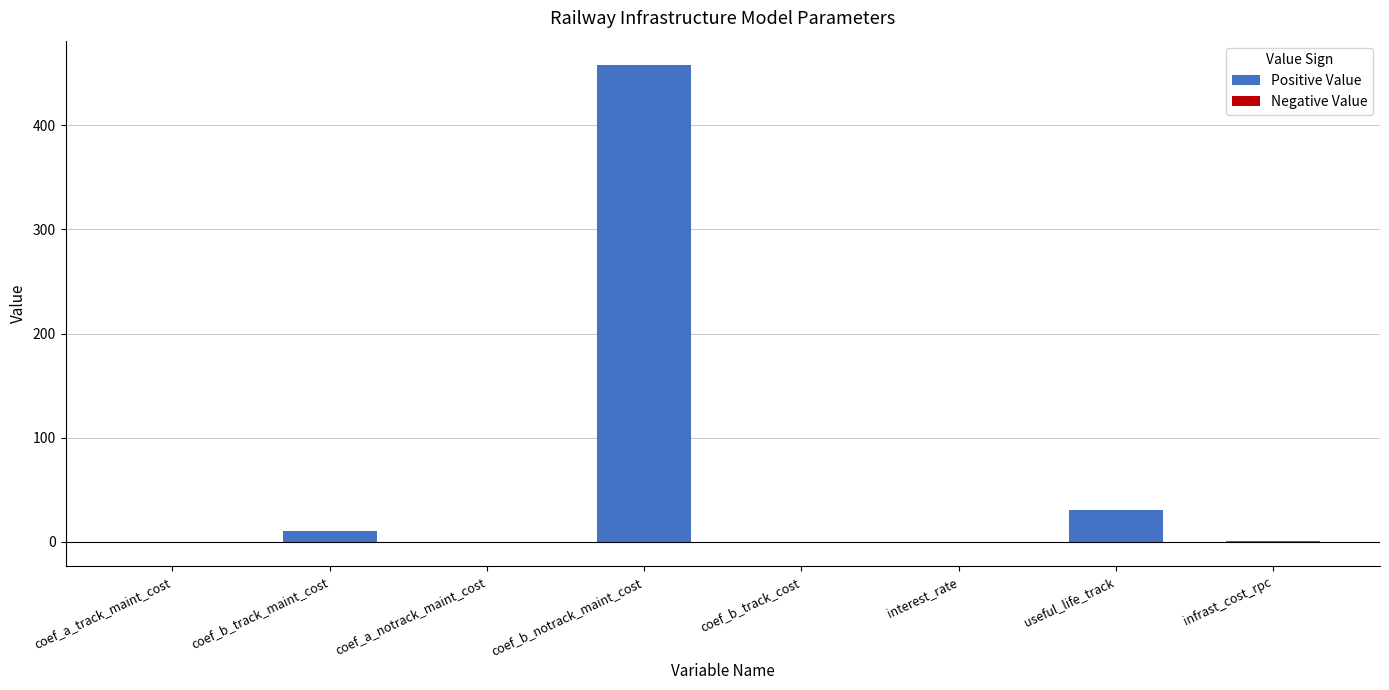

What is the approximate value at coef_b_track_maint_cost?

10.3